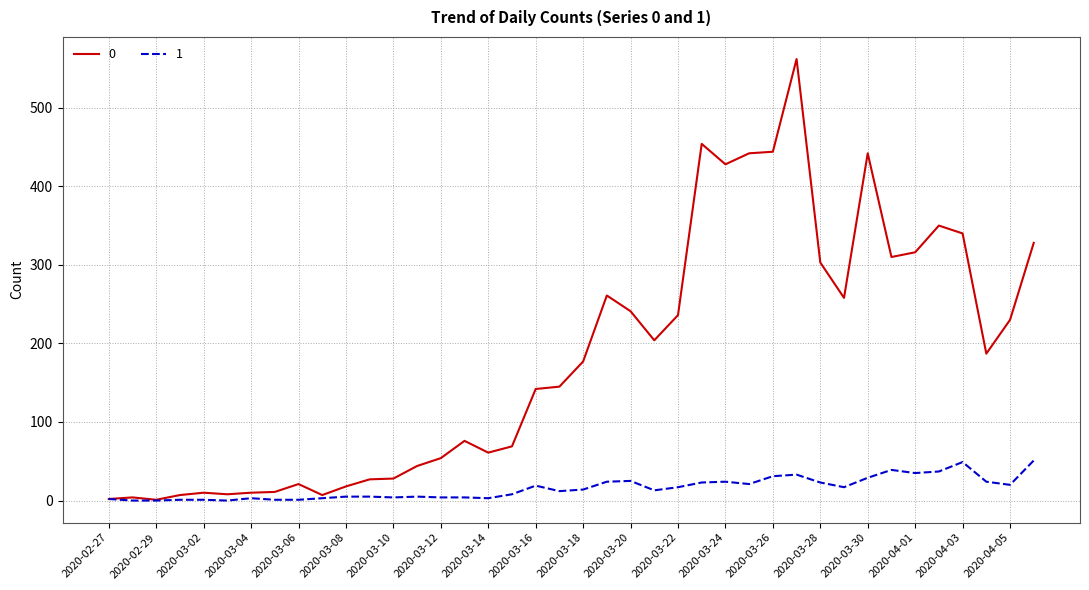

List the series in order of their overall mean, lowest first.

1, 0